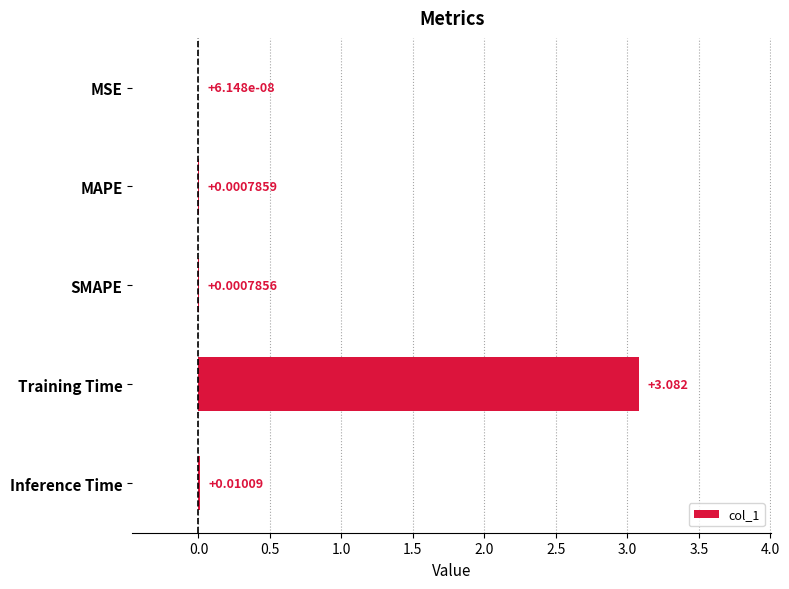

Which category has the highest value across all series?

Training Time